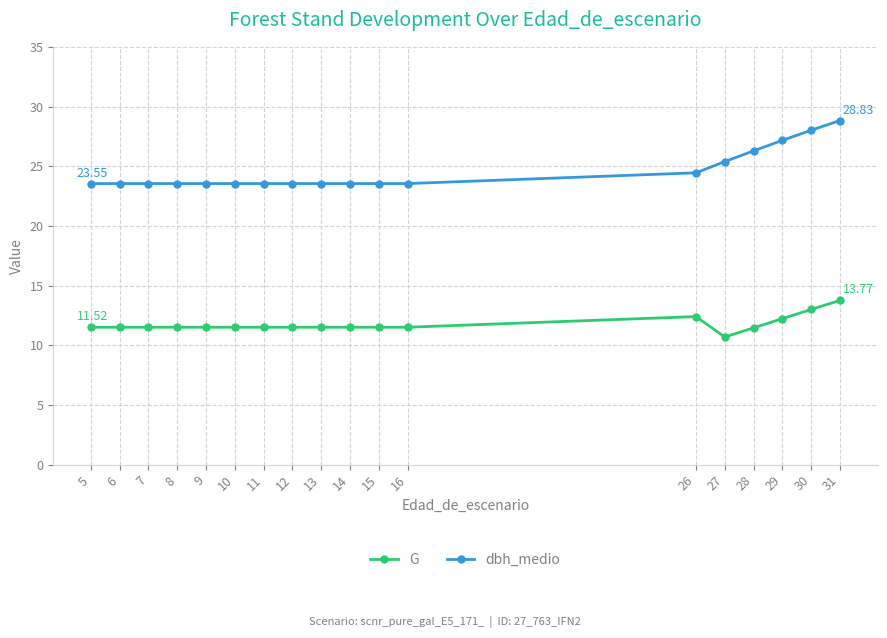

What is the value of the dbh_medio point at the 16th from the left?

27.2